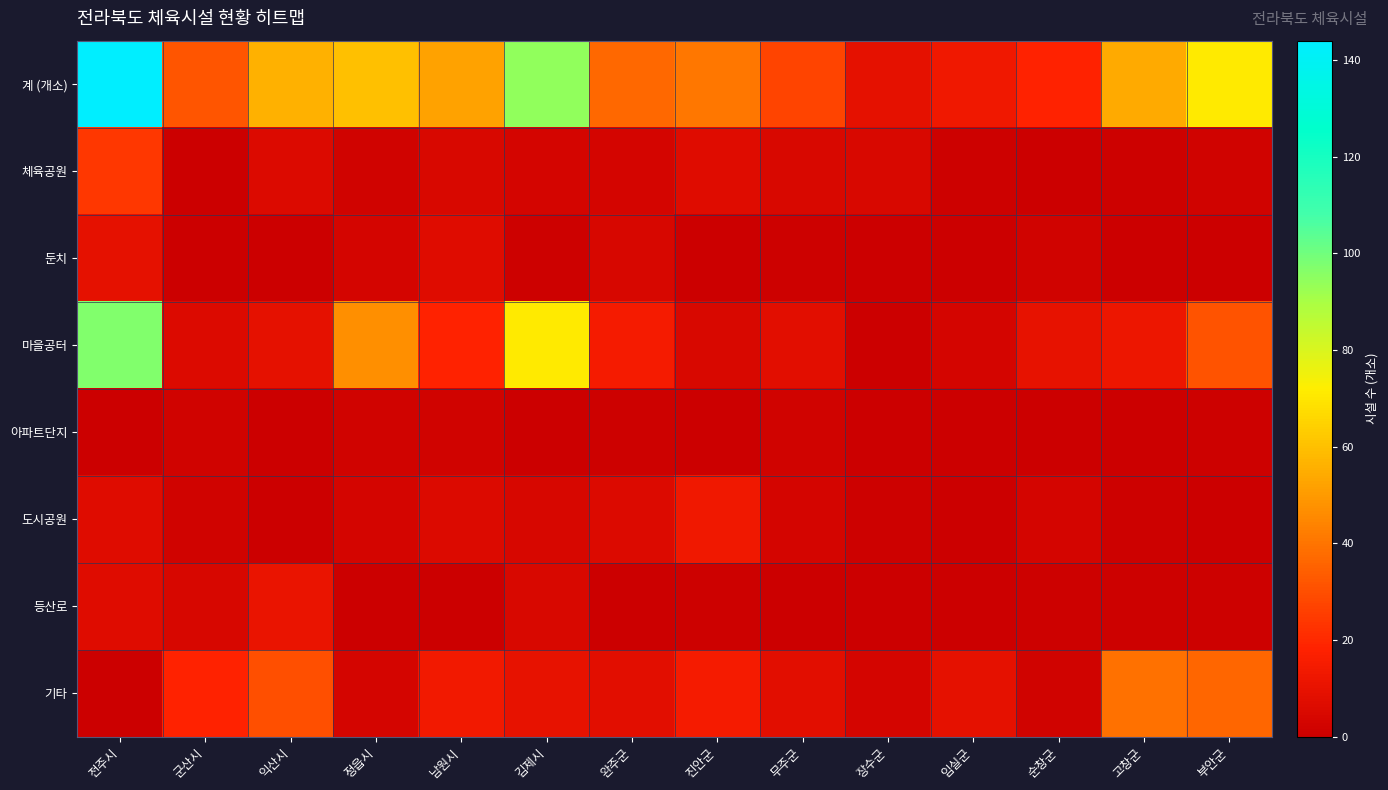

Between 군산시 and 순창군, which series saw the biggest shift?

기타